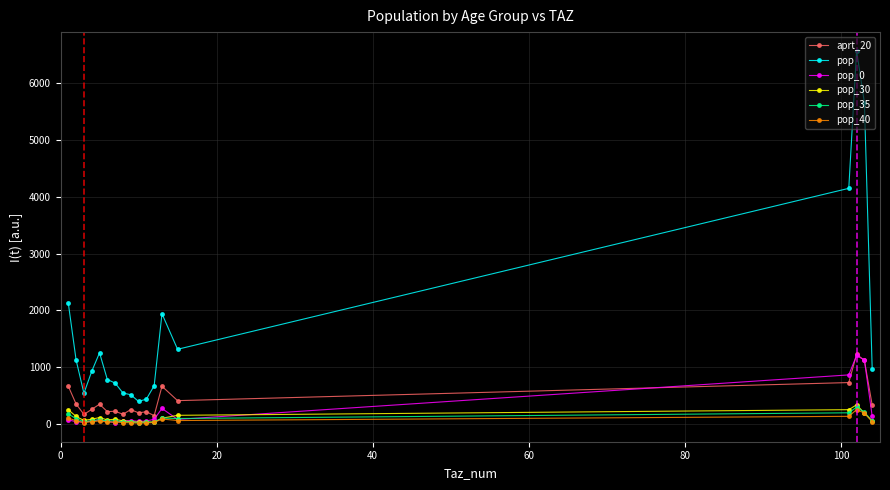

What is the greatest value displayed?

6570.0